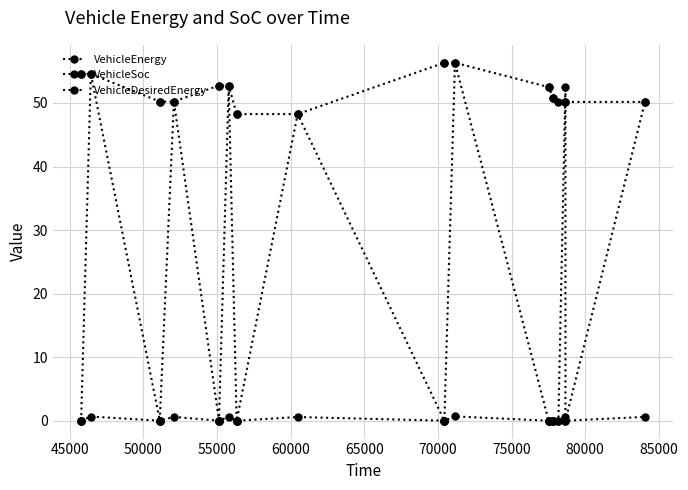

Which series has the largest total across all categories?

VehicleDesiredEnergy